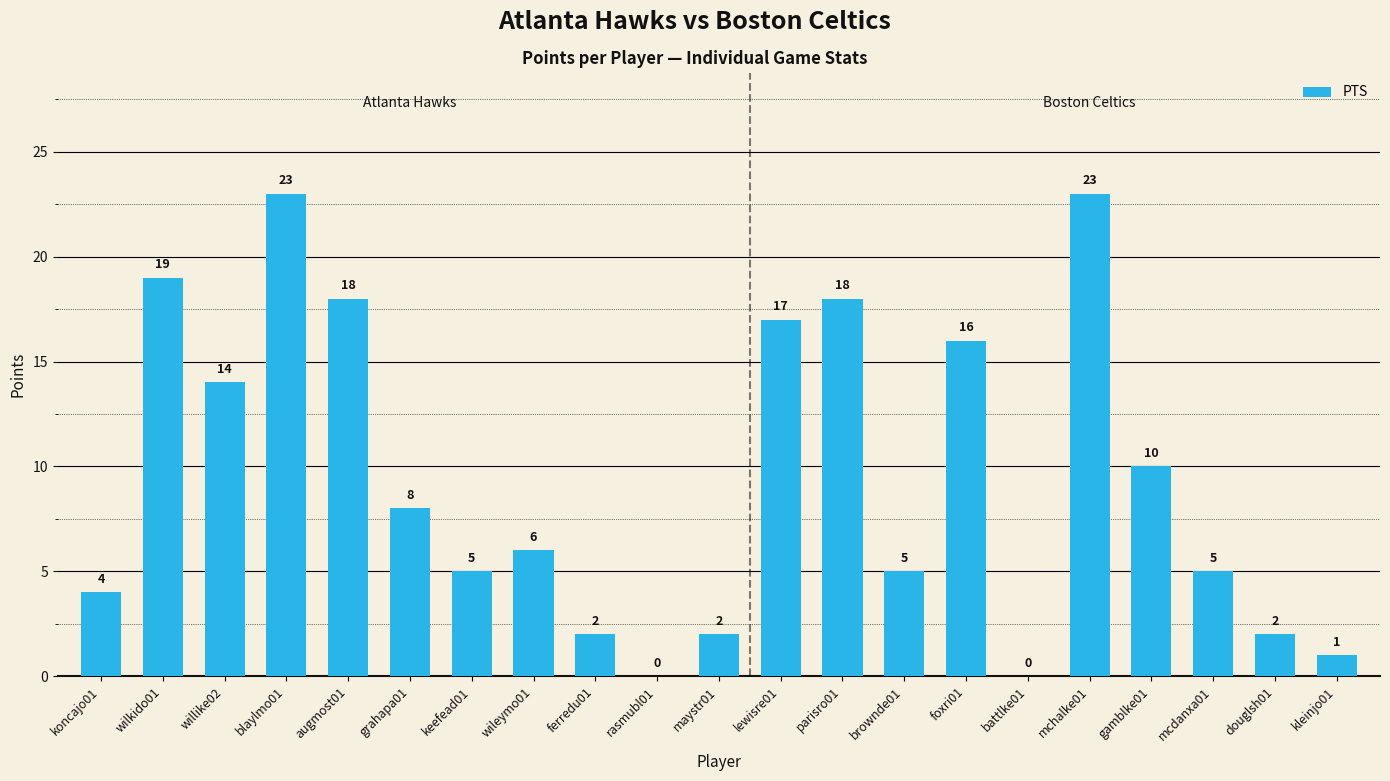

How many data points does each series have?

21